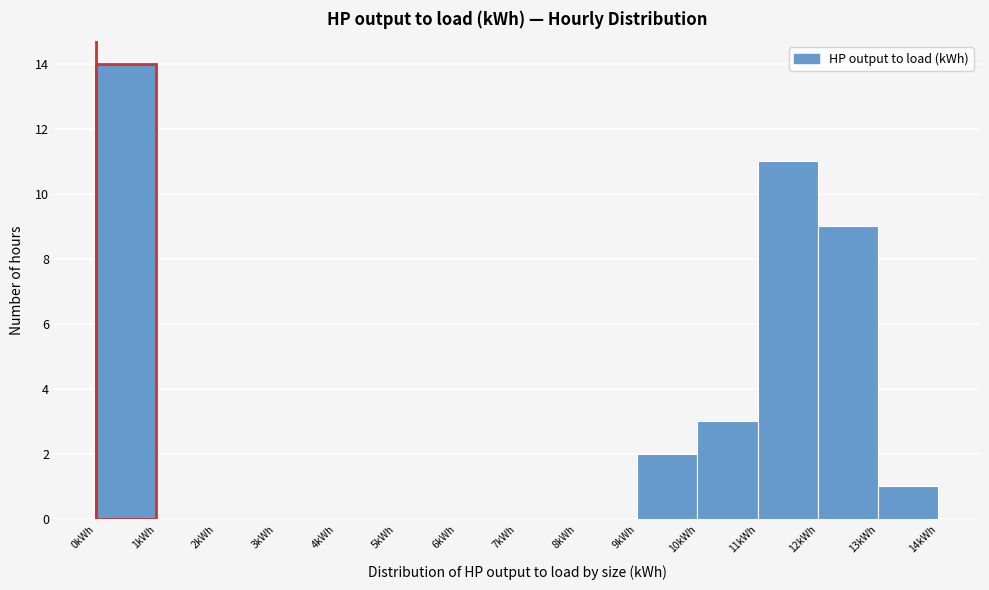

Reading left to right, transcribe this chart: for each bar, give the range it covers on the x-axis and its height. The values are not printed on the chart, so give them approximately, as read against the axis.

0 to 1: 14
1 to 2: 0
2 to 3: 0
3 to 4: 0
4 to 5: 0
5 to 6: 0
6 to 7: 0
7 to 8: 0
8 to 9: 0
9 to 10: 2
10 to 11: 3
11 to 12: 11
12 to 13: 9
13 to 14: 1